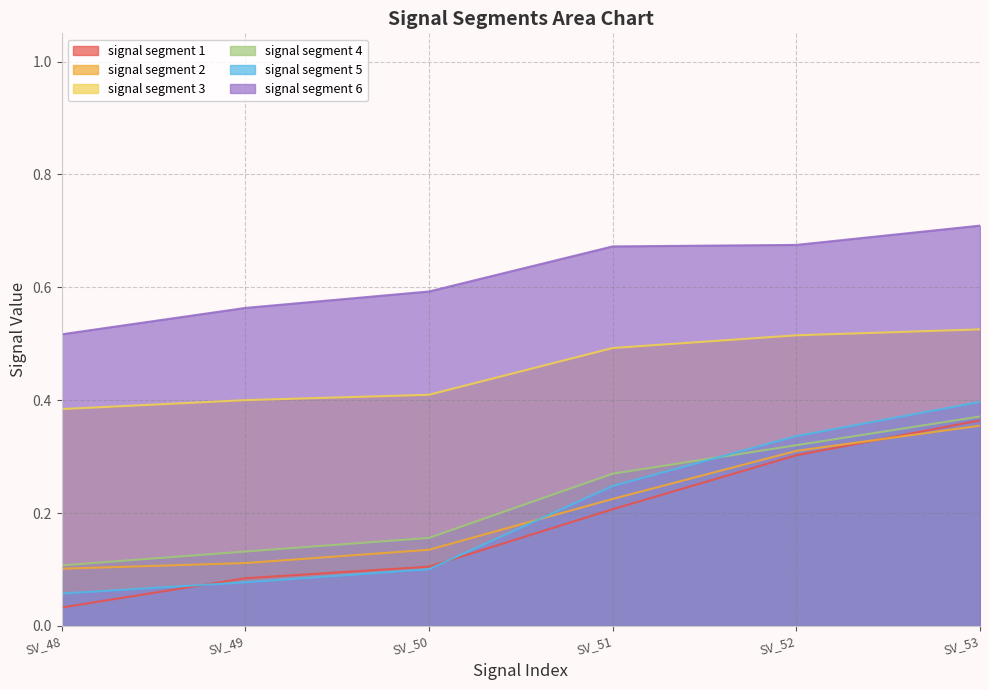

True or false: signal segment 3 and signal segment 1 intersect in this chart.

False